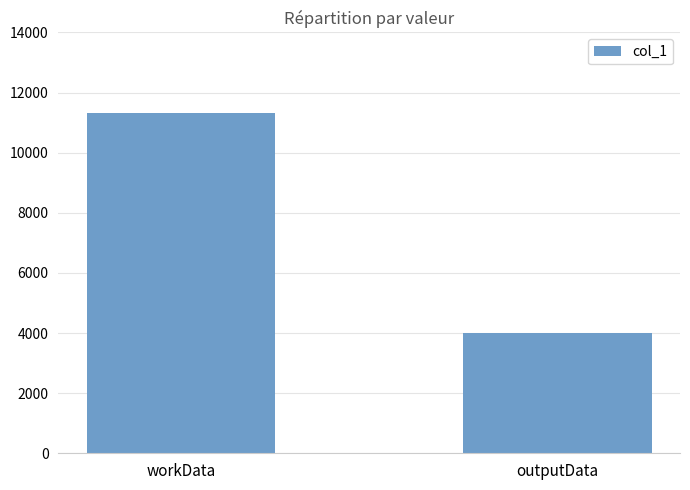

True or false: the data shows 3996 at outputData.

True